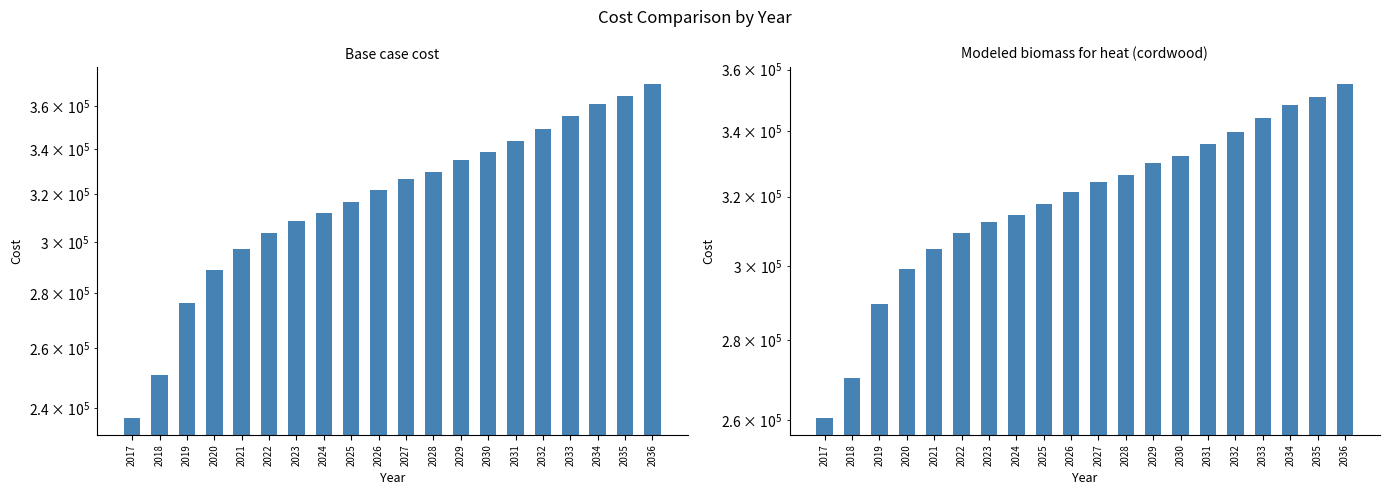

How many groups of bars are there?

20